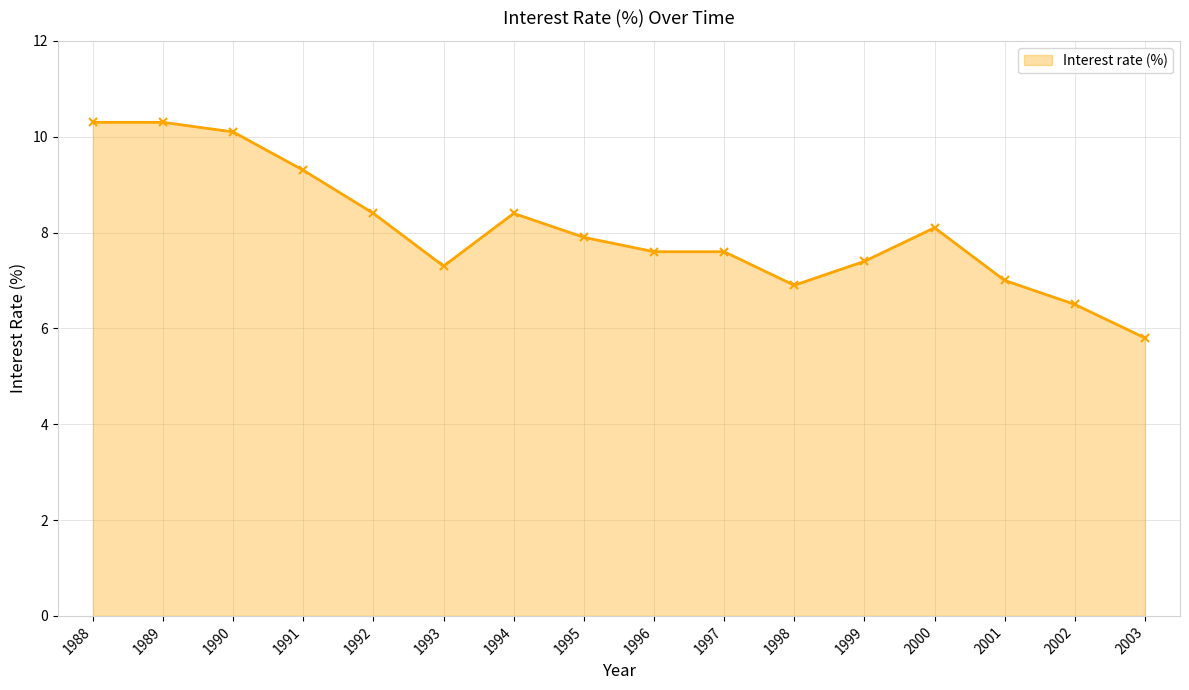

At which category does the chart reach its minimum across all series?

2003